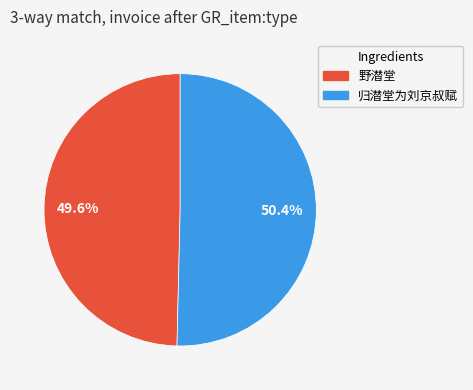

How many segments does this pie chart have?

2